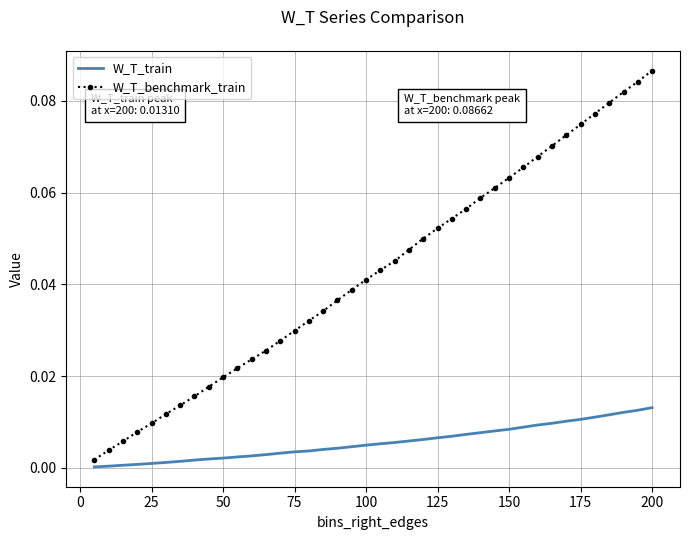

True or false: W_T_train and W_T_benchmark_train cross at least once.

False